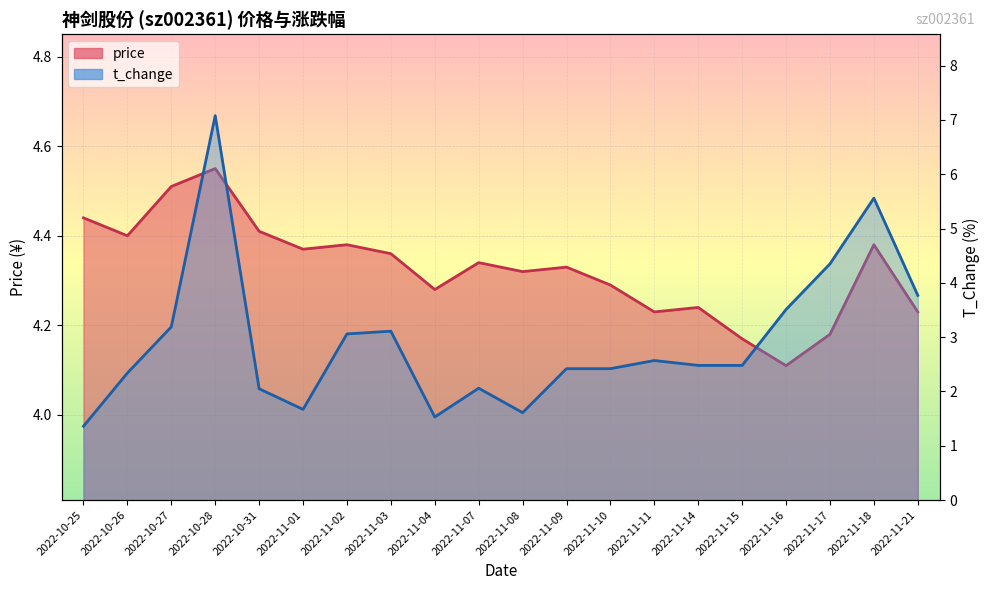

Count the number of categories in the chart.

20